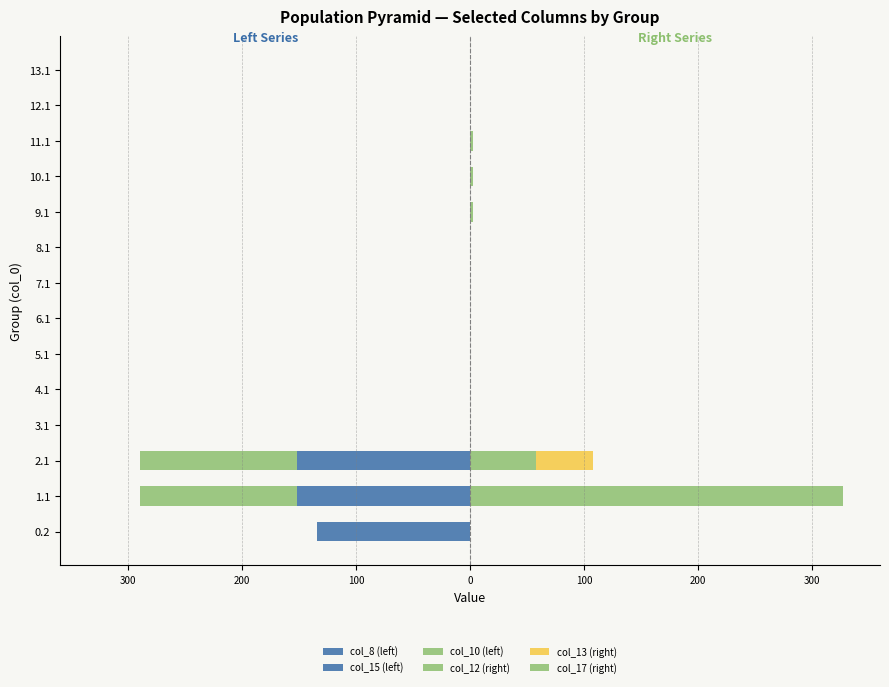

The col_13 (right) series shows 0.0 at 3.1. True or false?

True